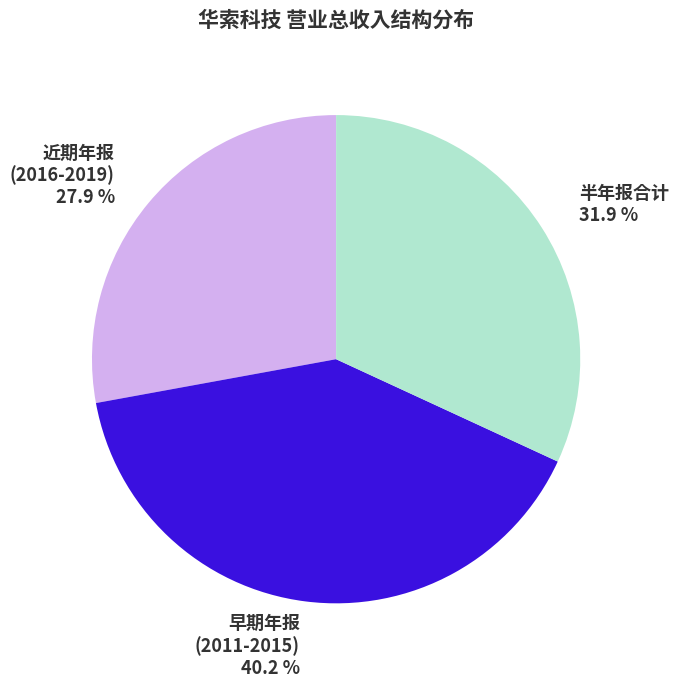

Between 近期年报 (2016-2019) and 早期年报 (2011-2015), which is larger?

早期年报 (2011-2015)